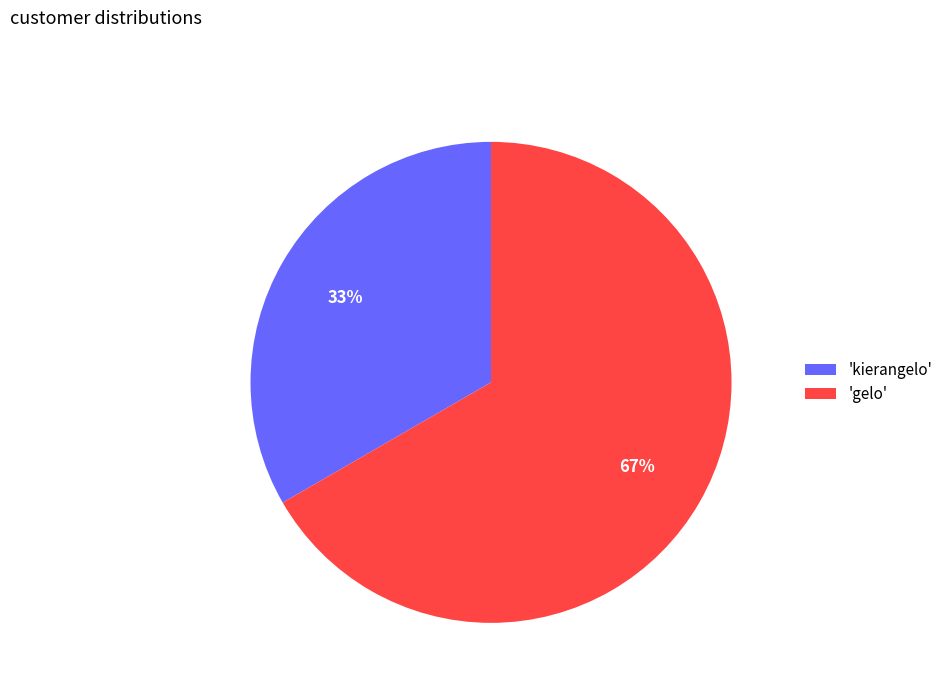

Which has a higher value, 'gelo' or 'kierangelo'?

'gelo'